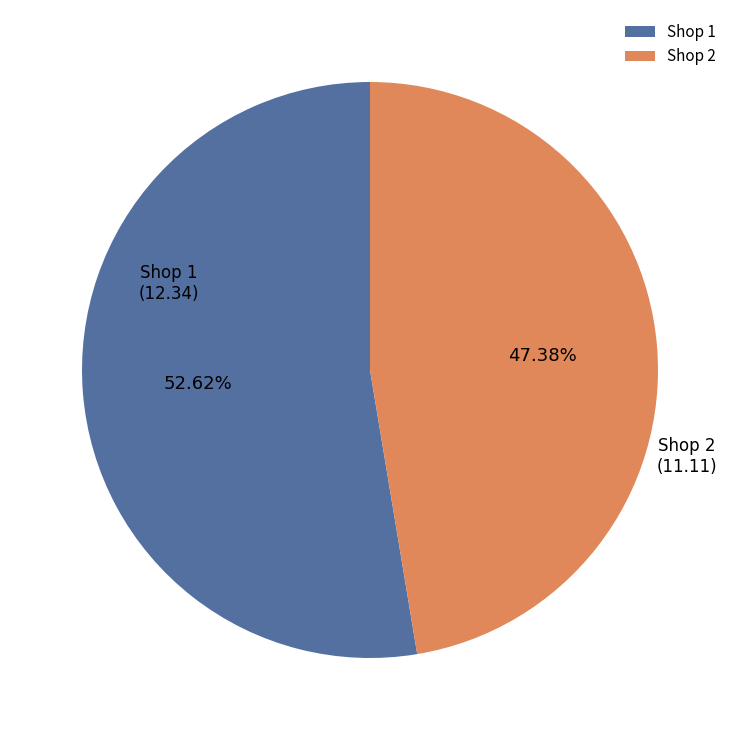

Between Shop 2 and Shop 1, which is larger?

Shop 1